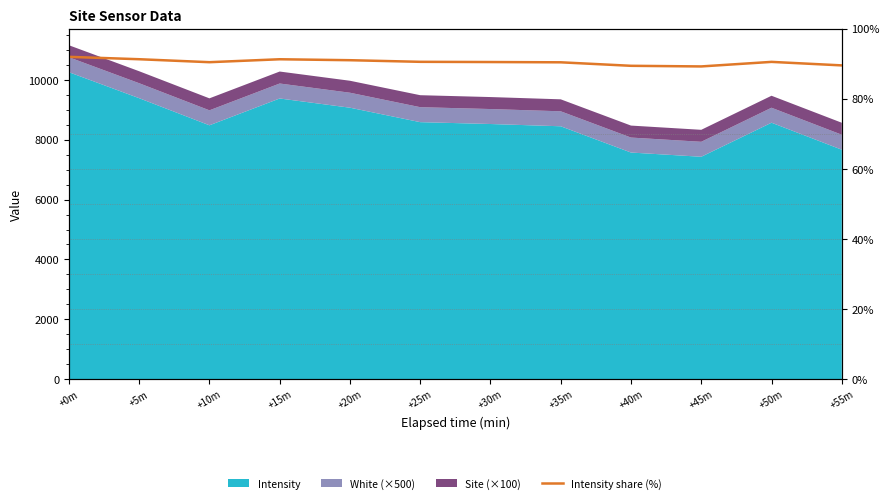

How many points are lower than both their immediate neighbors (excluding endpoints)?

2